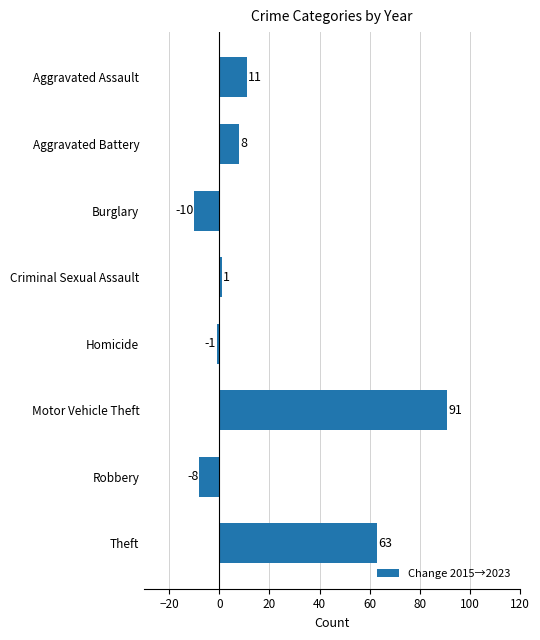

Reading bottom to top, what are all the values shown in this chart?

Theft=63	Robbery=-8	Motor Vehicle Theft=91	Homicide=-1	Criminal Sexual Assault=1	Burglary=-10	Aggravated Battery=8	Aggravated Assault=11